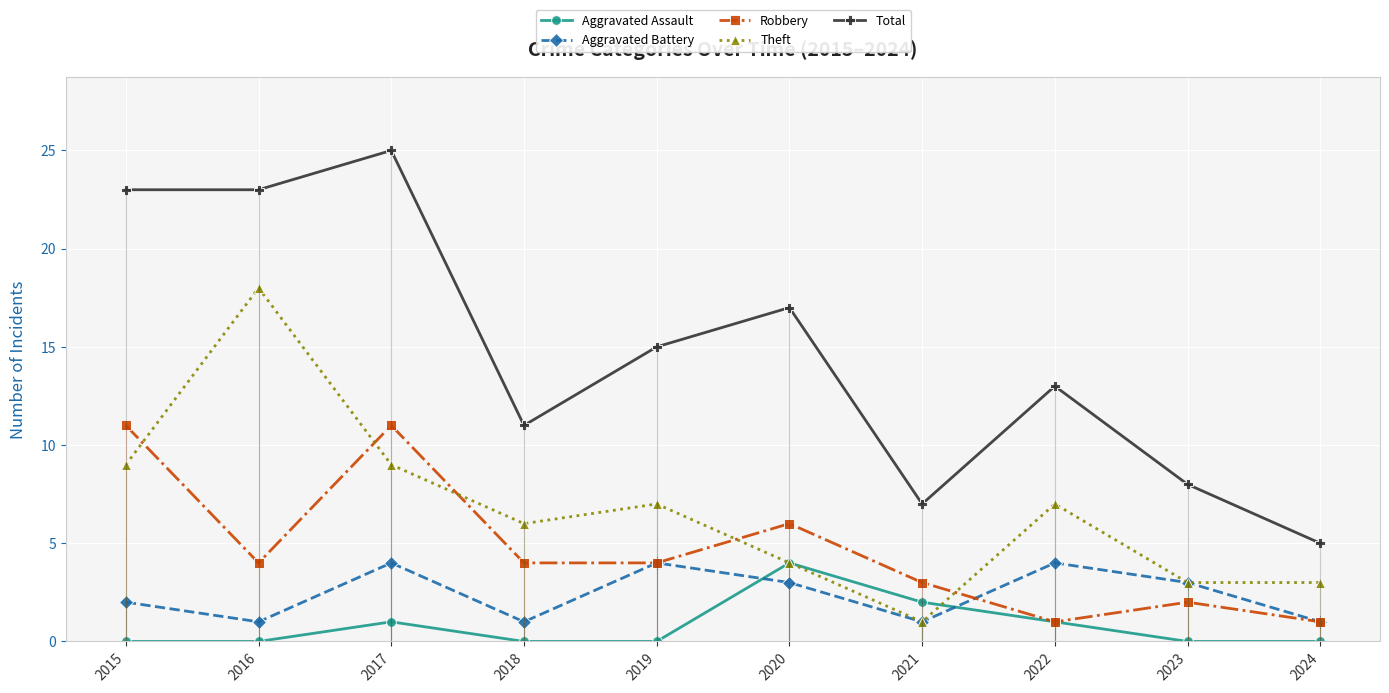

What is the highest value of the Aggravated Battery series?

4